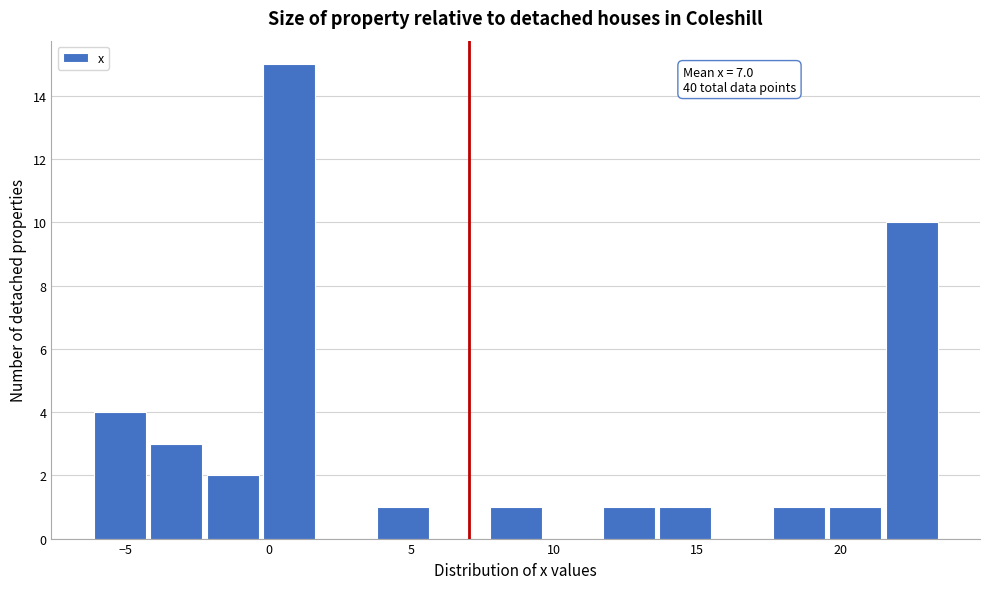

Read against the x-axis, roughly where is the centre of the tallest bar?

0.5